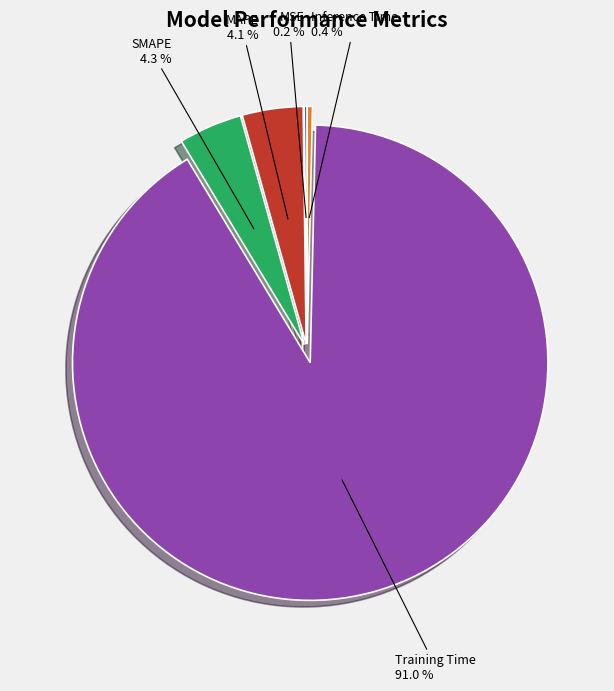

Is Training Time the majority of the pie?

Yes